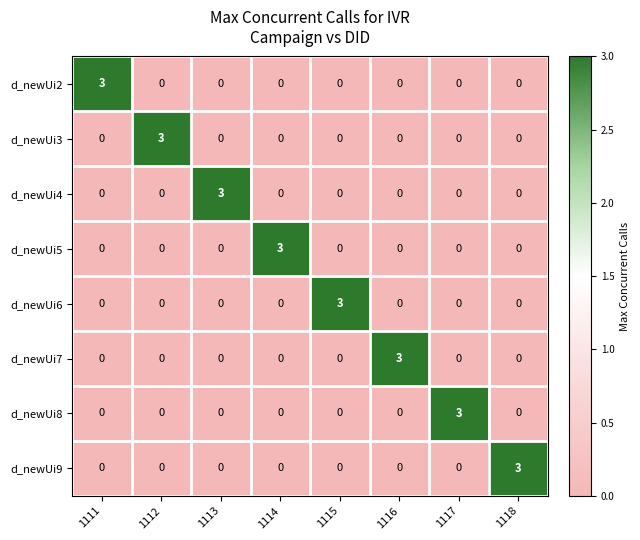

What is the sum of all d_newUi5 values?

3